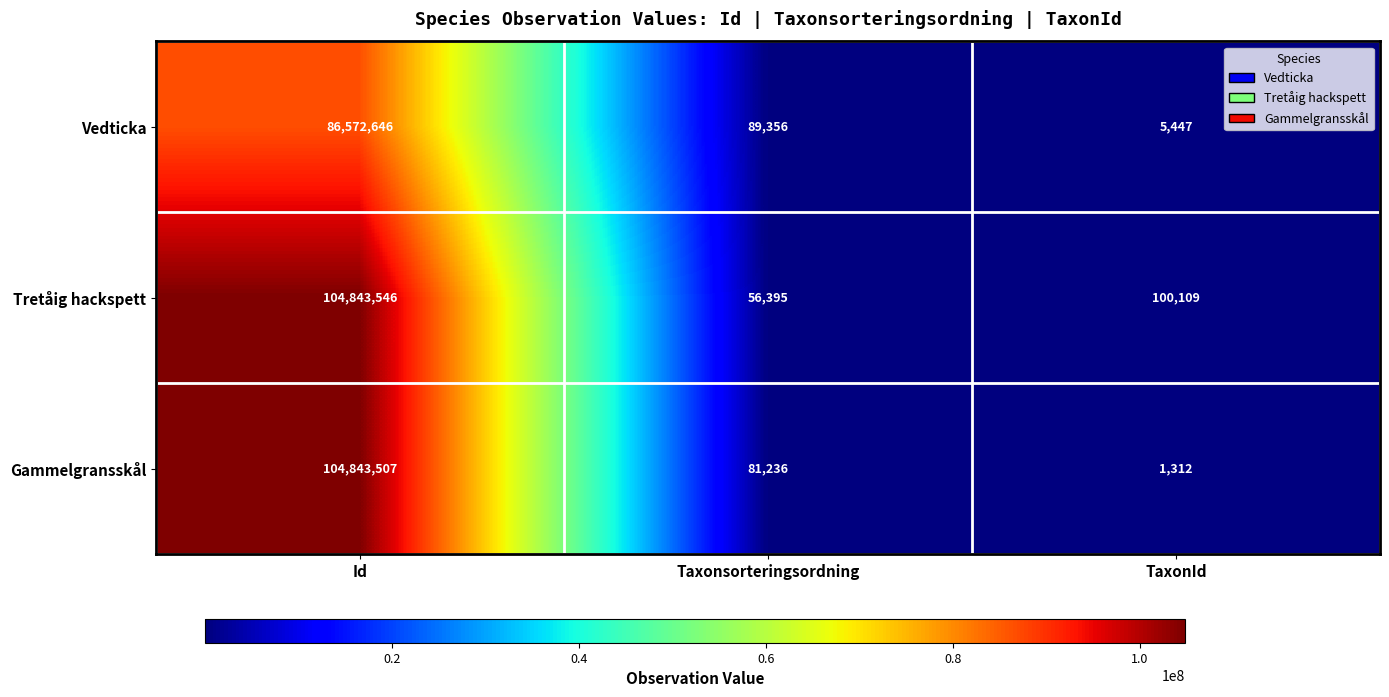

Is it true that Gammelgransskål equals 104843507 at Id?

True